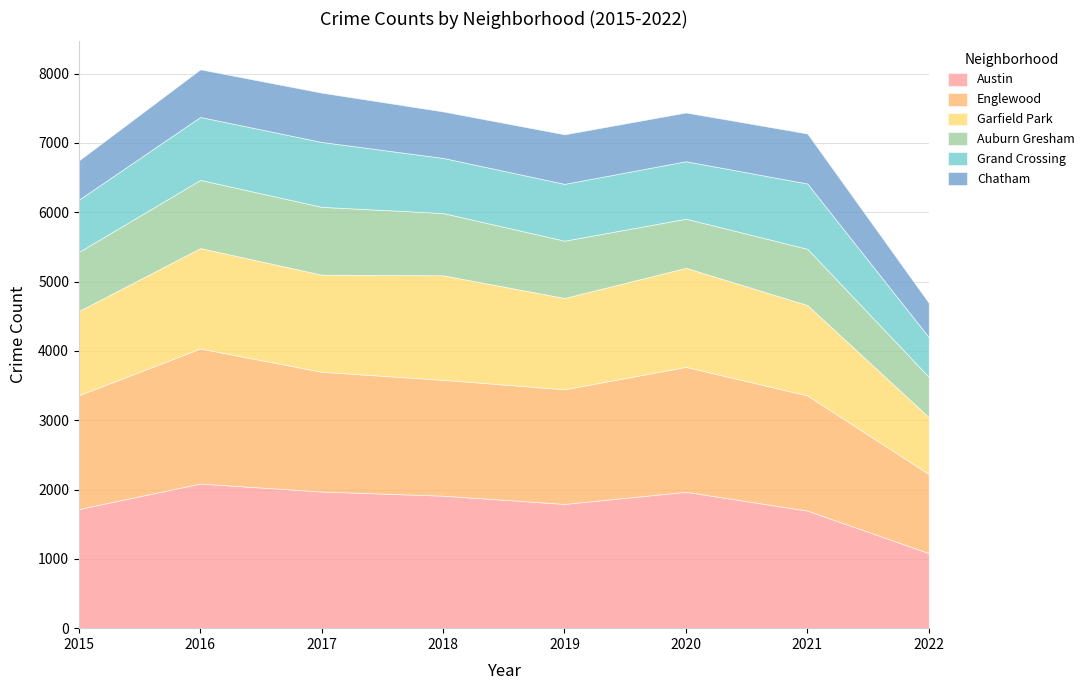

True or false: Grand Crossing and Chatham intersect in this chart.

False